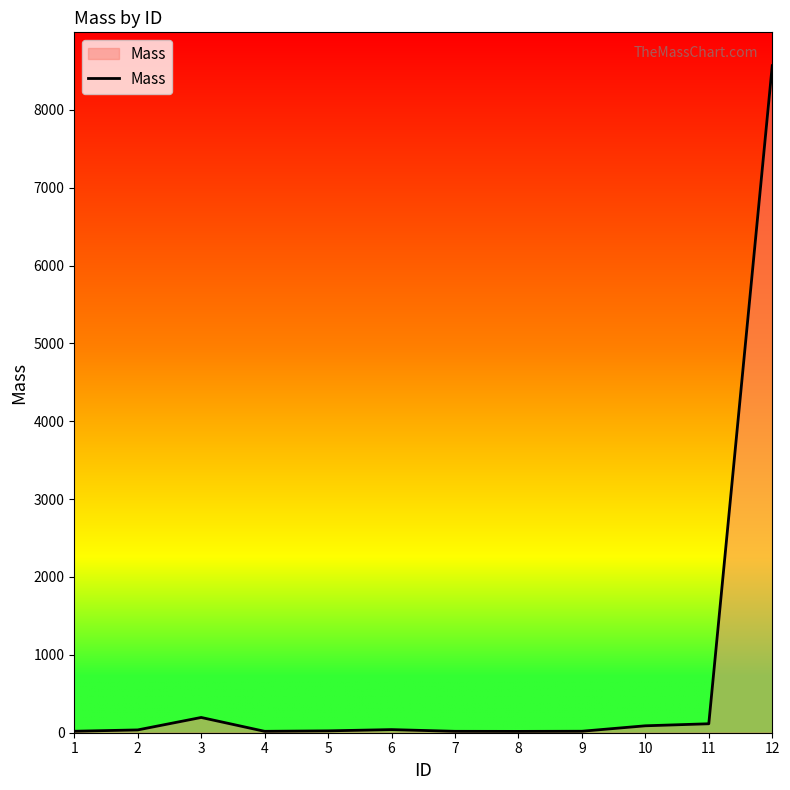

The value at 3 is 196.0. True or false?

True